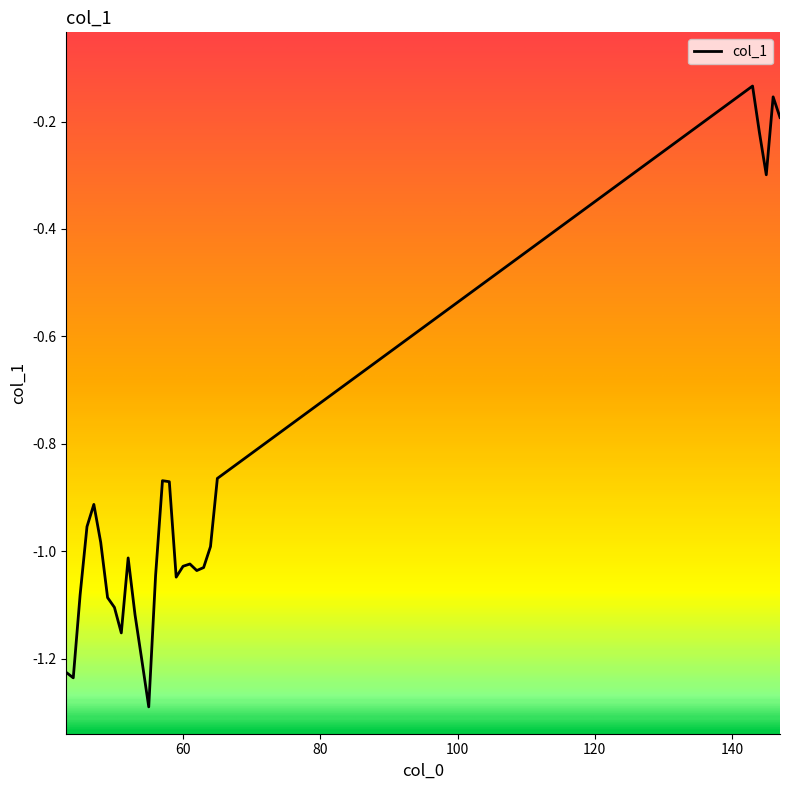

What is the difference between the maximum and minimum values?

1.2